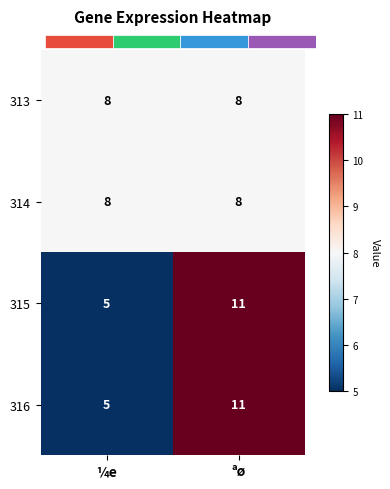

Reading left to right, what are all the values shown in this chart?

313: ¼e=8	ªø=8
314: ¼e=8	ªø=8
315: ¼e=5	ªø=11
316: ¼e=5	ªø=11